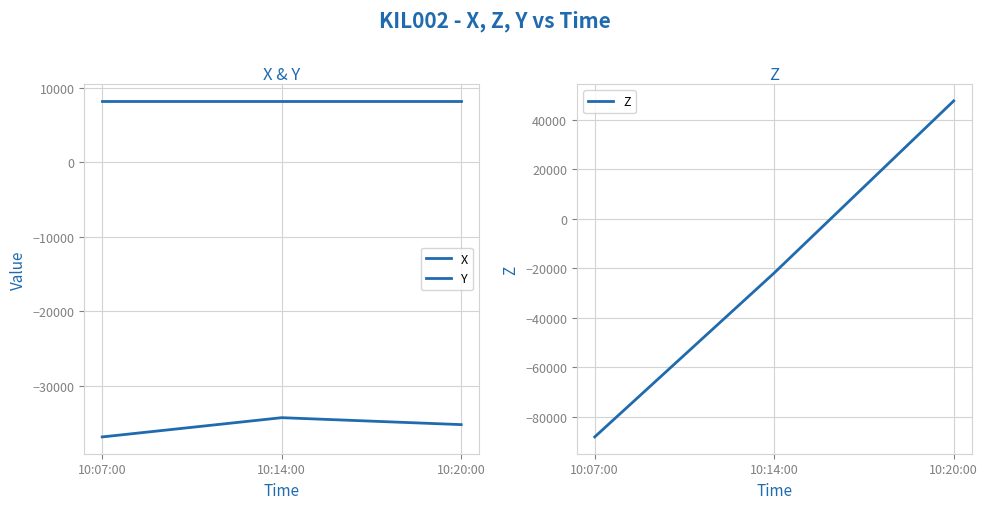

Which series changed the most between 10:07:00 and 10:20:00?

Z